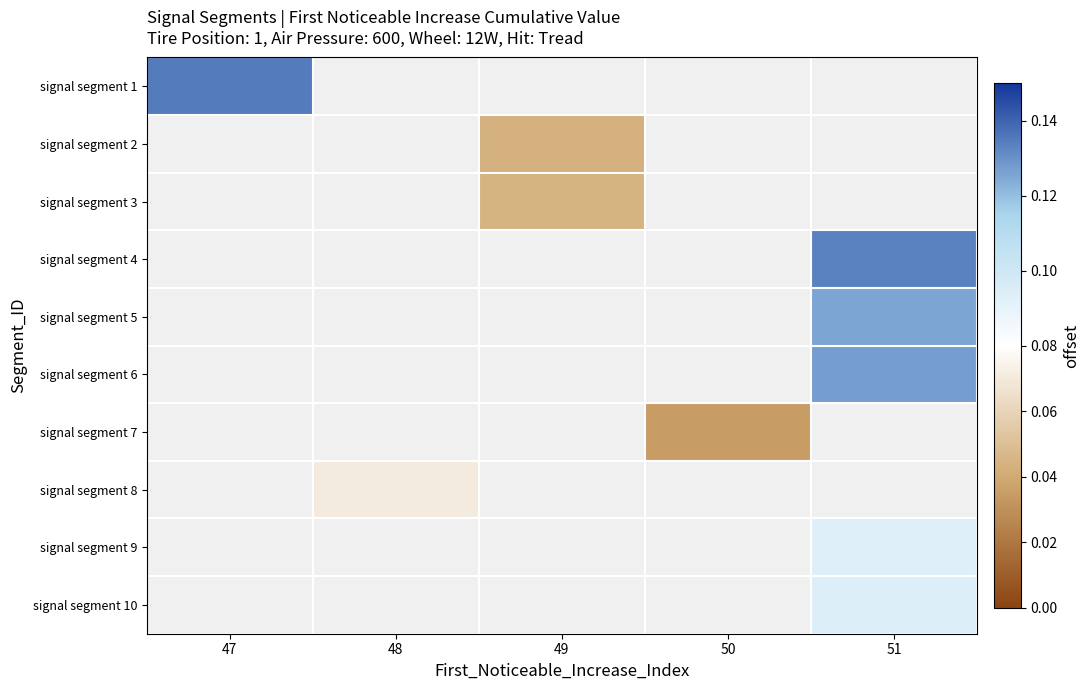

How many data points does each series have?

5